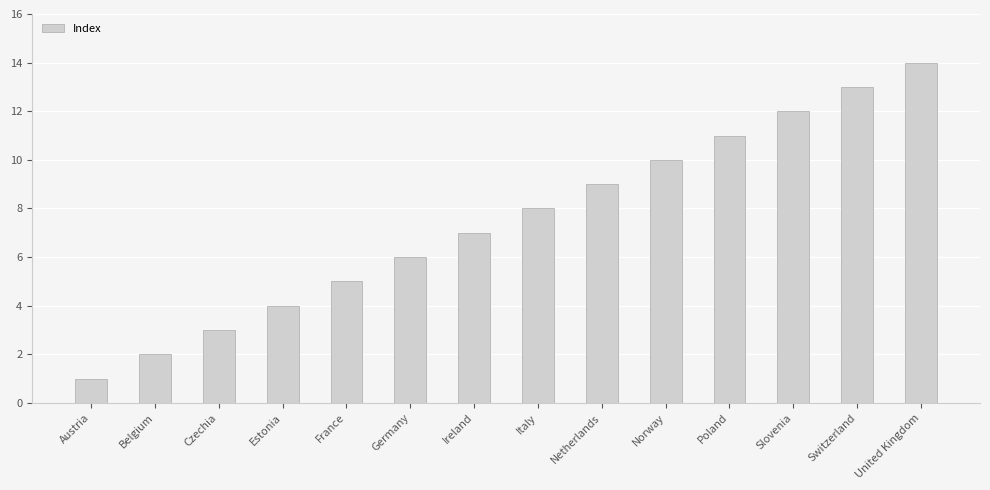

What is the label of the 11th bar from the left?

Poland